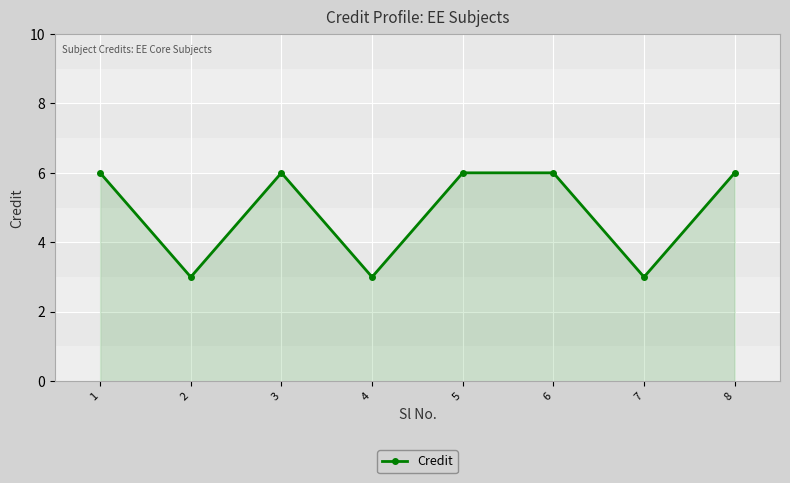

Reading right to left, what are all the values shown in this chart?

6	3	6	6	3	6	3	6